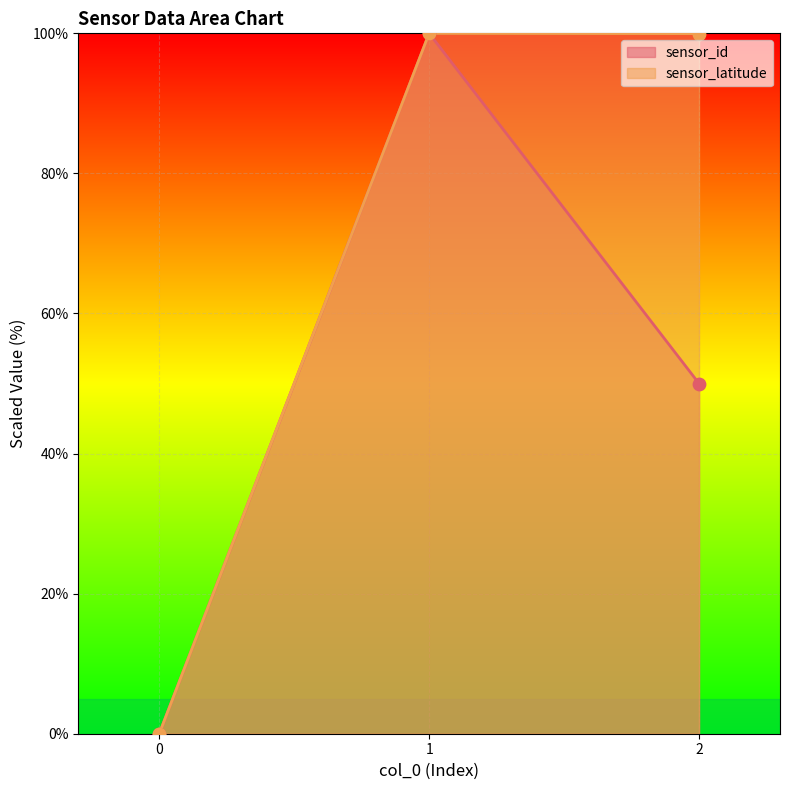

Which series reaches the minimum Y coordinate?

sensor_id